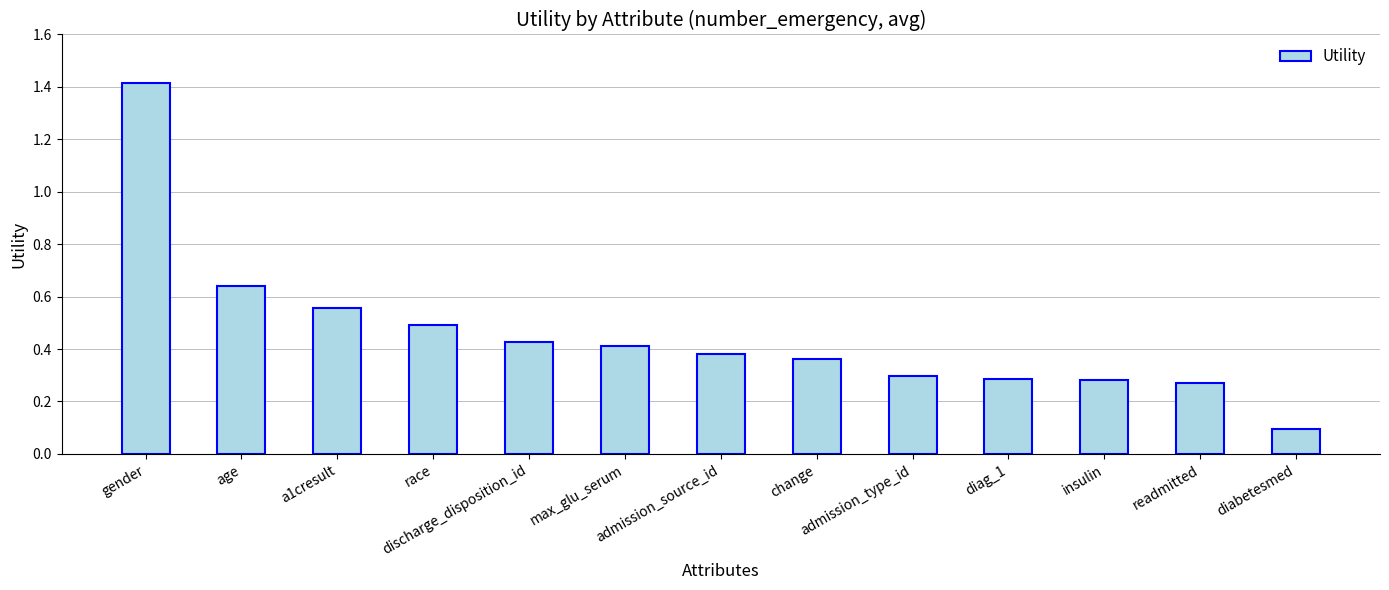

The chart shows a value of 0.5 at insulin. True or false?

False